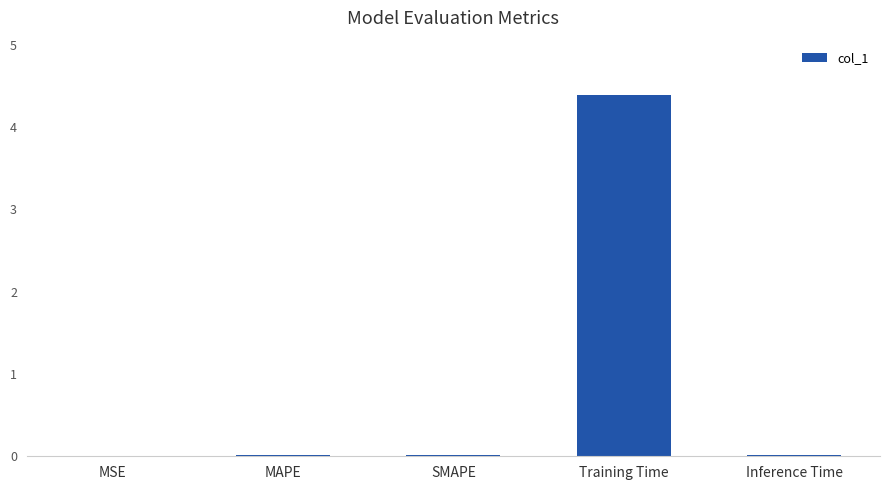

True or false: the data shows 0.0 at MSE.

True